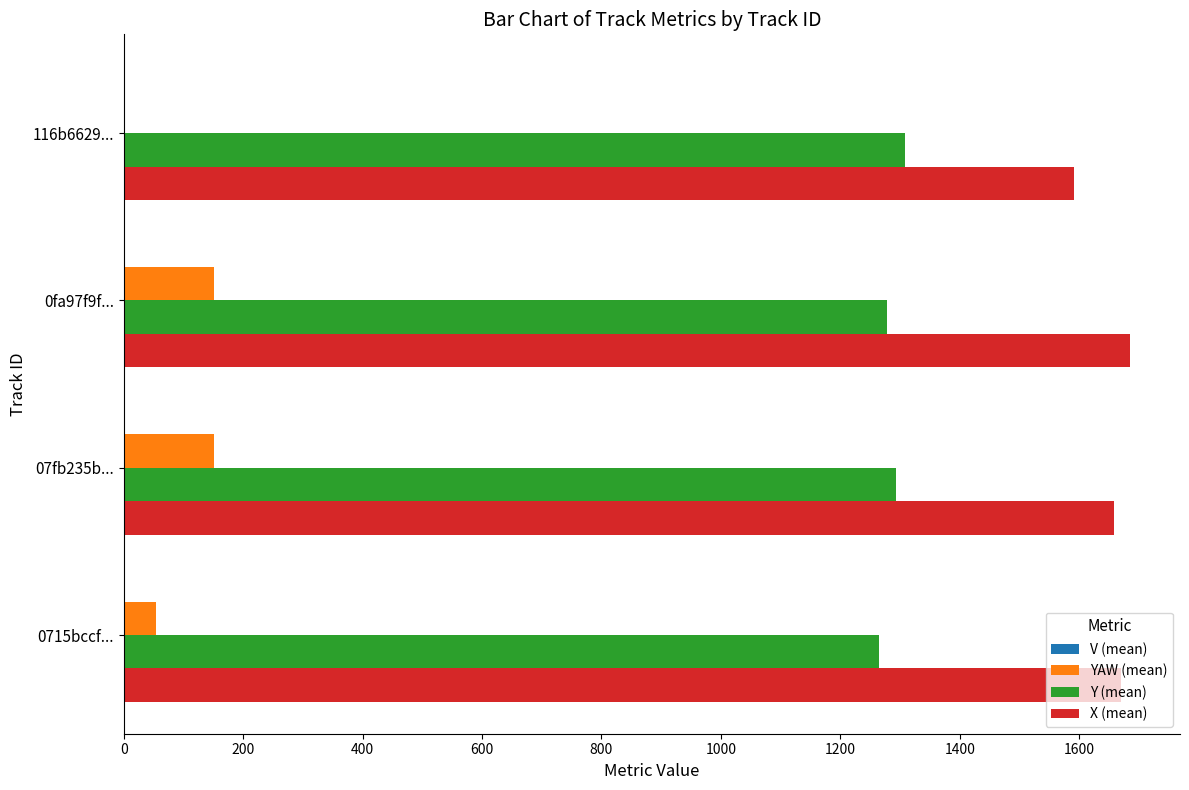

How many categories are shown in the chart?

4